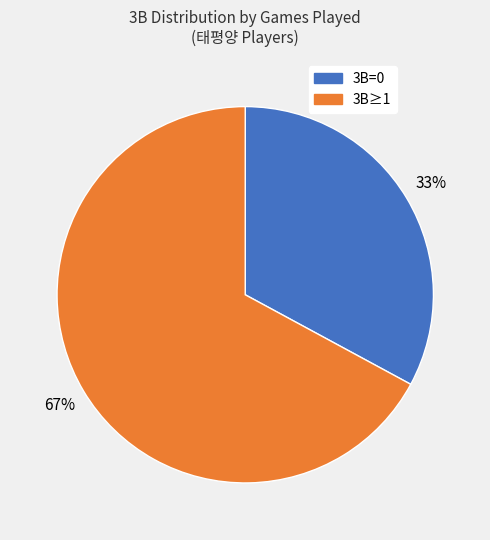

To the nearest percent, what is the difference between the largest and smallest slice percentages?

34%